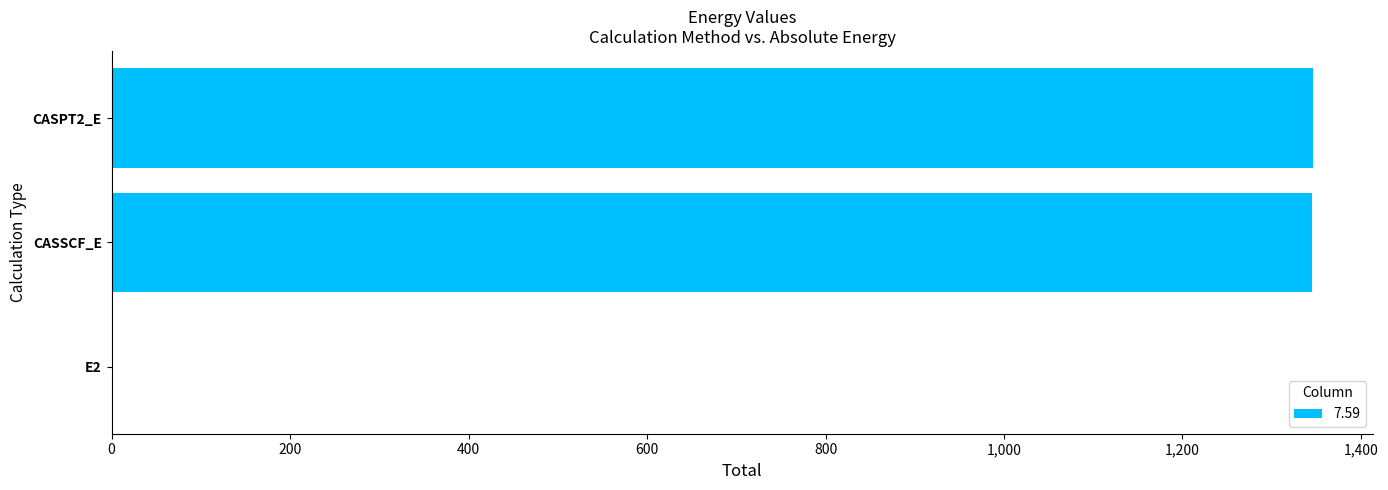

What is the ratio of the value at CASSCF_E to the value at CASPT2_E?

1.0